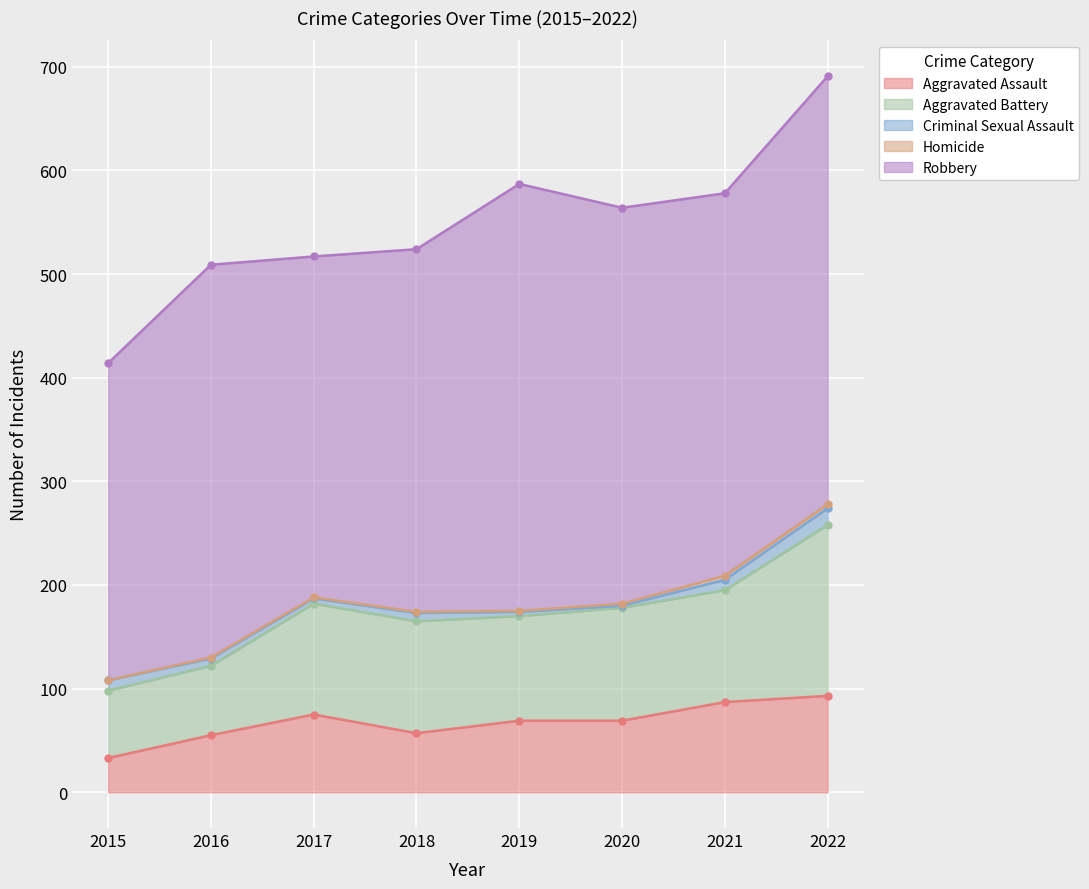

How many values in the Robbery series are below 379?

4